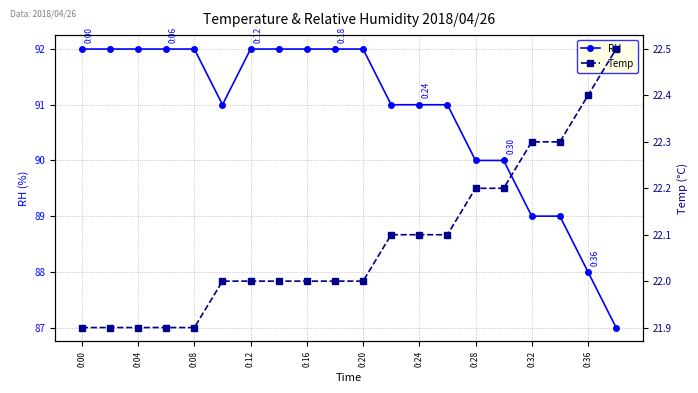

True or false: Temp has more than 1 interior local peaks.

False